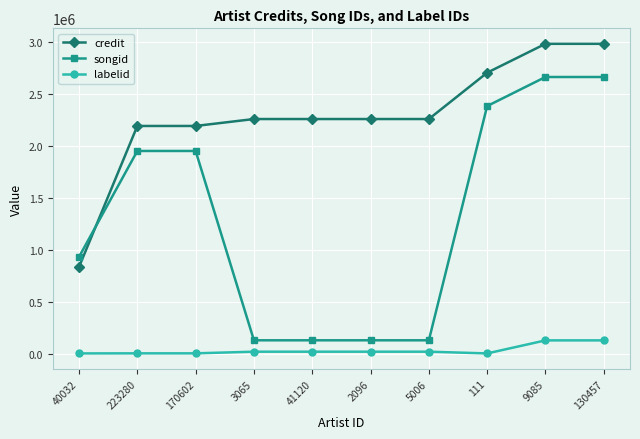

At how many categories does at least one series exceed 1704707?

9